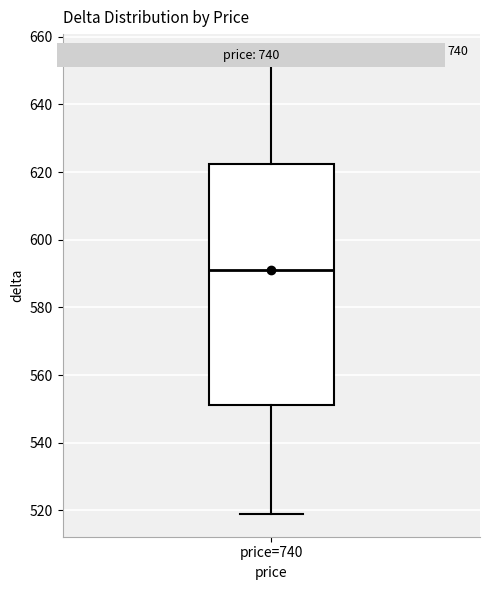

Read this box plot against the y-axis: the position of the median line, the range covered by the box, and the ends of both whiskers. The values are not printed on the chart, so give them approximately, as read against the axis.

median 592, box 552 to 622, whiskers 520 to 654